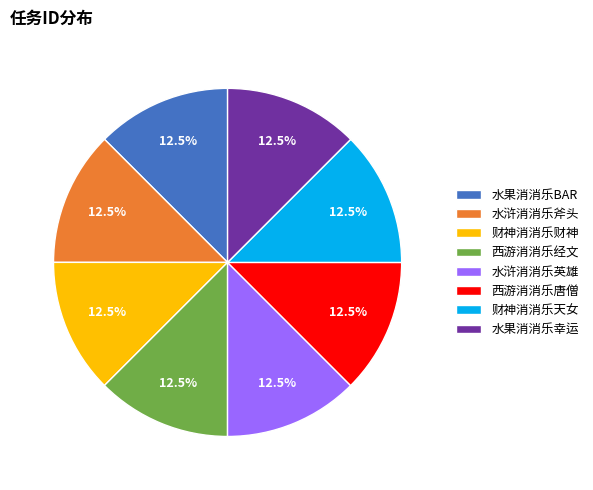

What portion of the pie excludes 西游消消乐唐僧?

87.5%